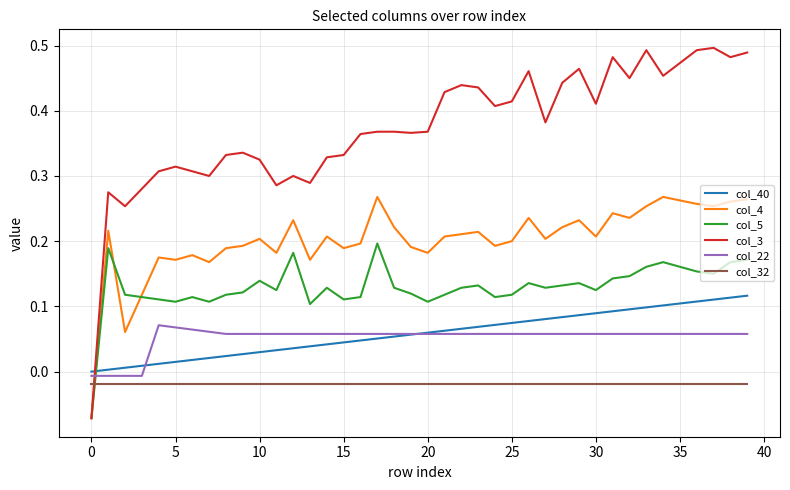

True or false: col_40 and col_5 intersect in this chart.

True